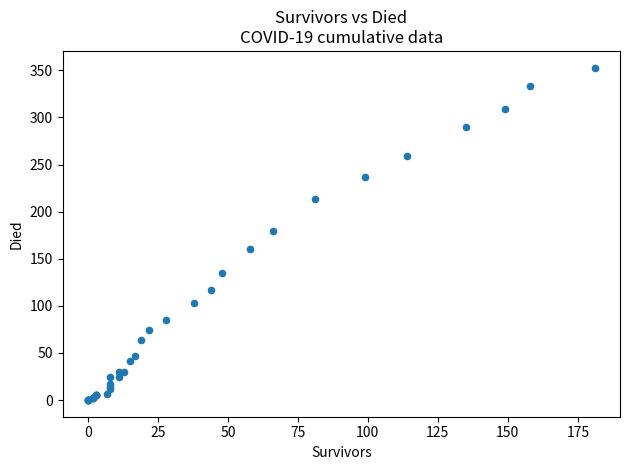

What Y value in the scatter plot is closest to 176?

180